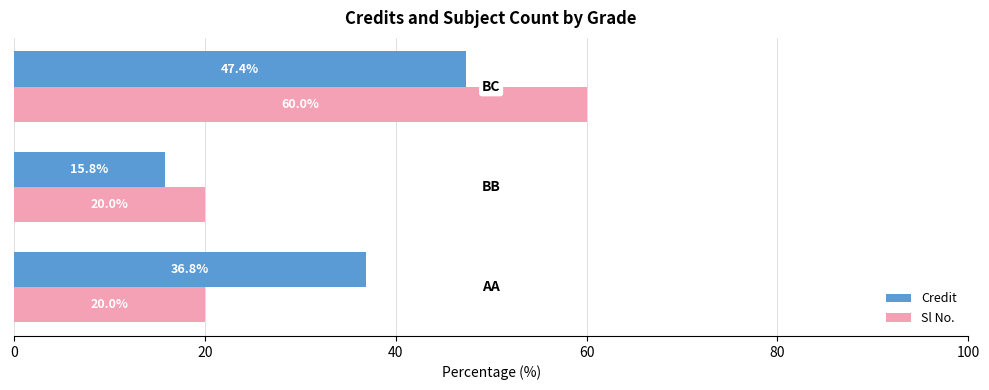

List the series in order of their peak value, highest first.

Sl No., Credit